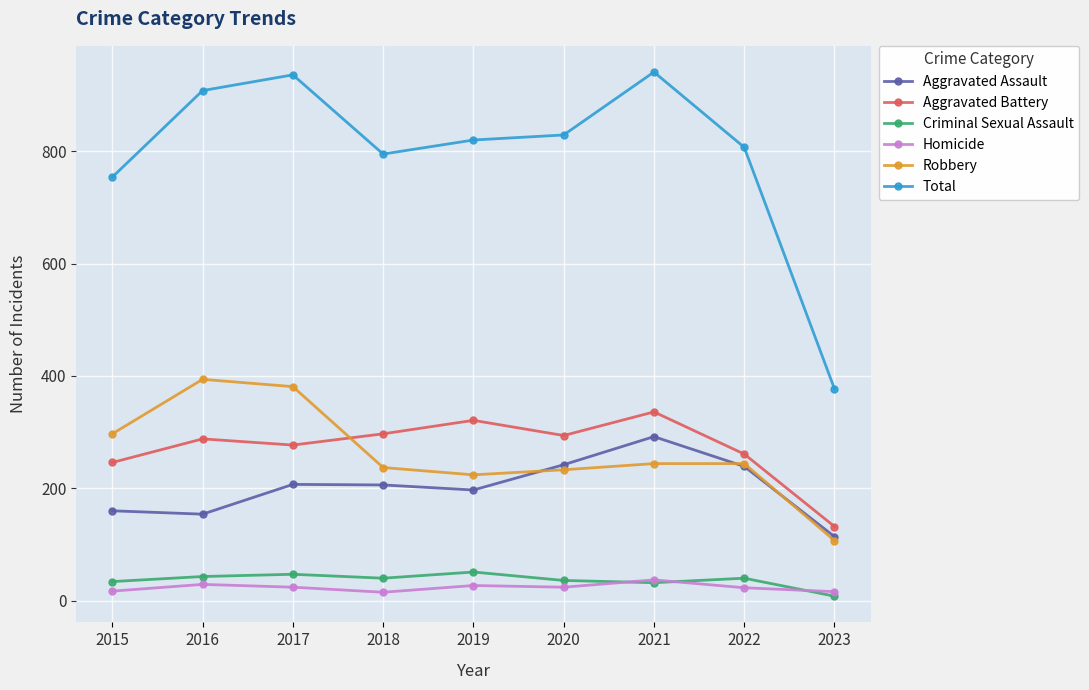

How many interior local peaks does the Total series have?

2